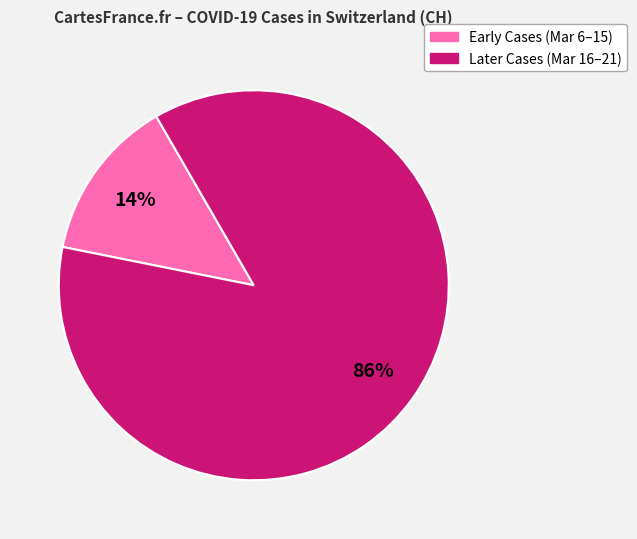

Does any single category account for the majority?

Yes